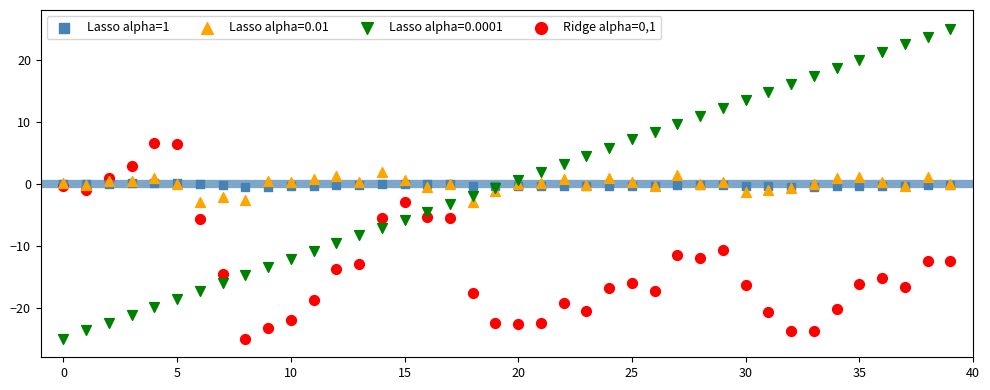

Which series has the widest spread of Y values?

Lasso alpha=0.0001